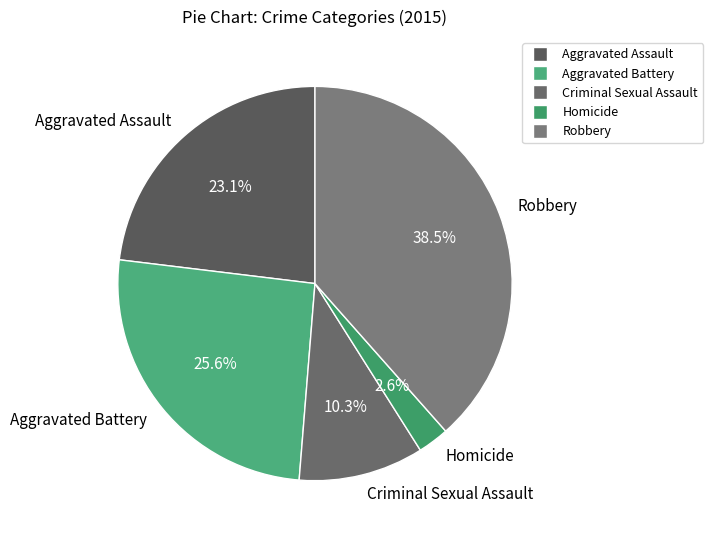

What is the largest slice in the pie chart?

Robbery